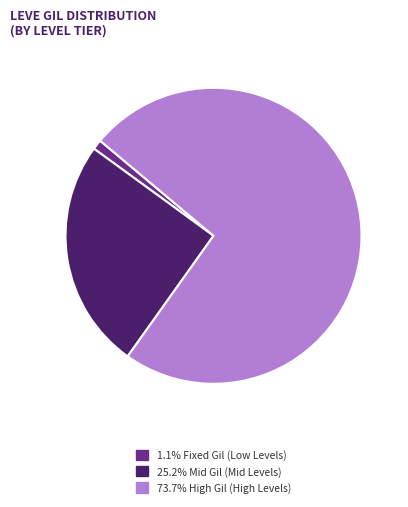

Is there a majority slice in this chart?

Yes